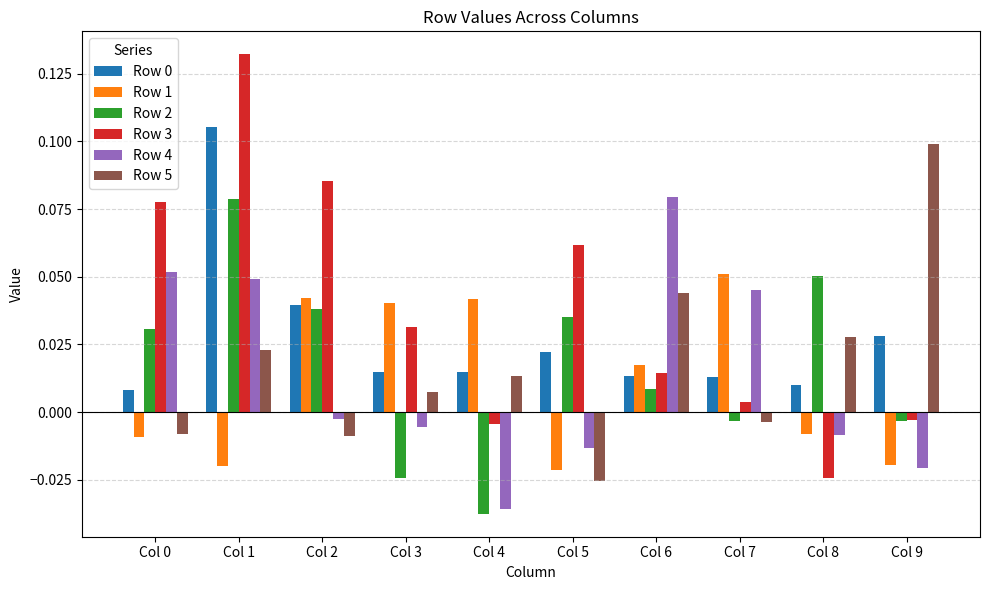

Is it true that Row 3 equals 0.0 at Col 5?

False